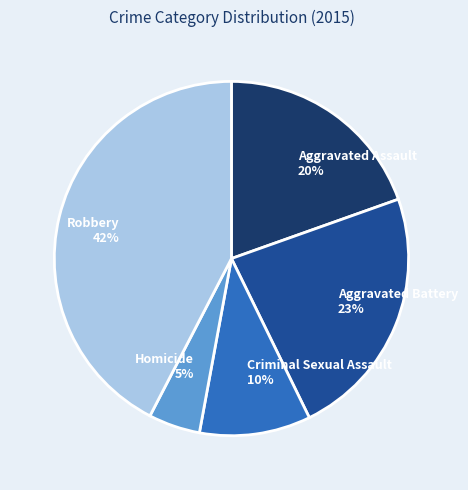

True or false: Aggravated Battery accounts for 23% of the total.

True